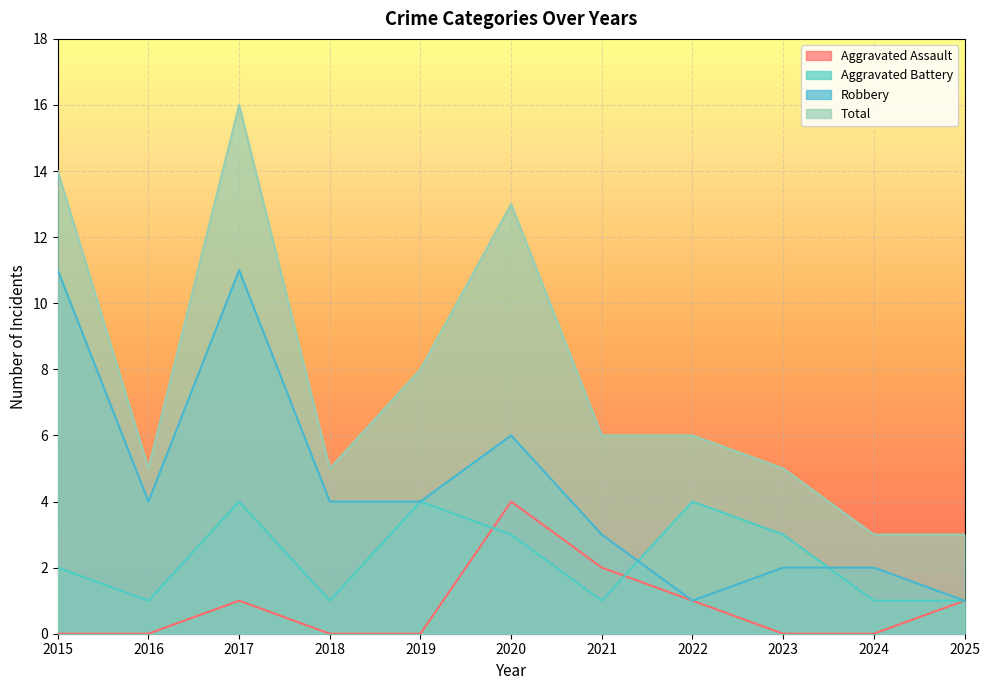

Reading right to left, transcribe all the data shown in this chart.

Aggravated Assault: 1	0	0	1	2	4	0	0	1	0	0
Aggravated Battery: 1	1	3	4	1	3	4	1	4	1	2
Robbery: 1	2	2	1	3	6	4	4	11	4	11
Total: 3	3	5	6	6	13	8	5	16	5	14